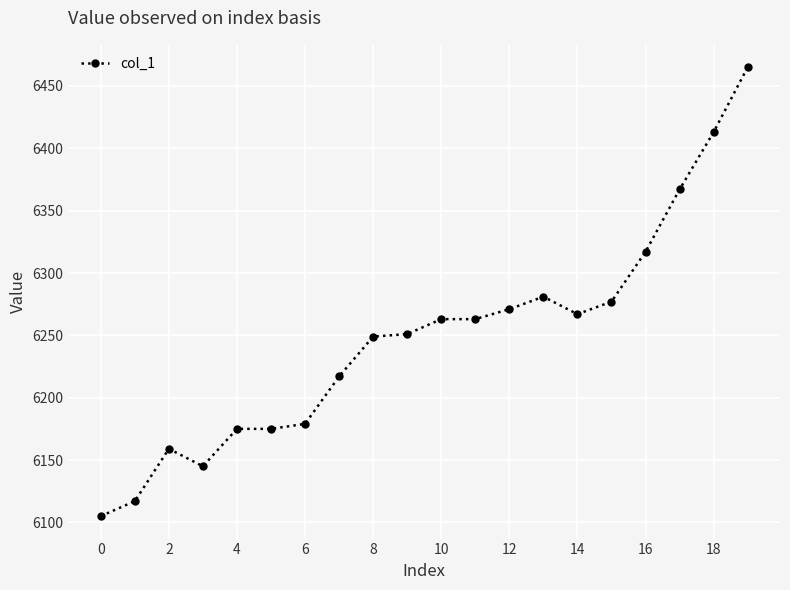

What is the value of the 17th point from the left?

6317